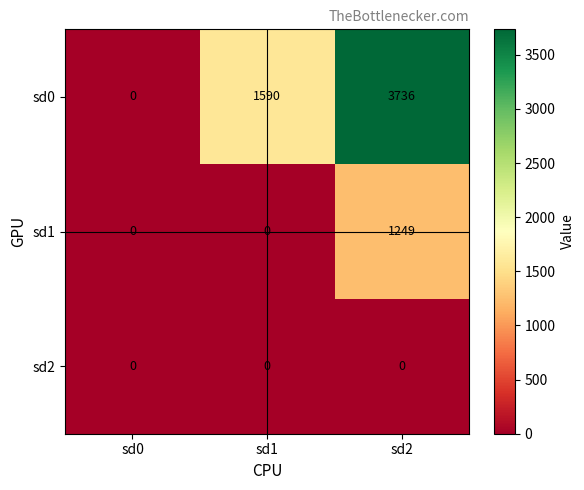

Where is sd0 nearest to the value 1868?

sd1